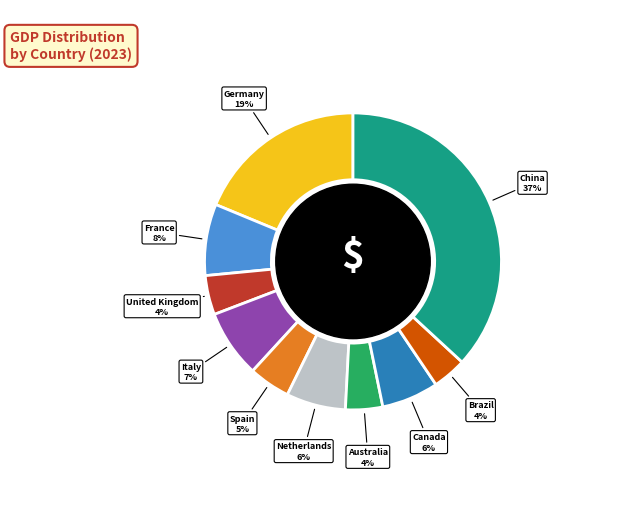

Does any single category account for the majority?

No